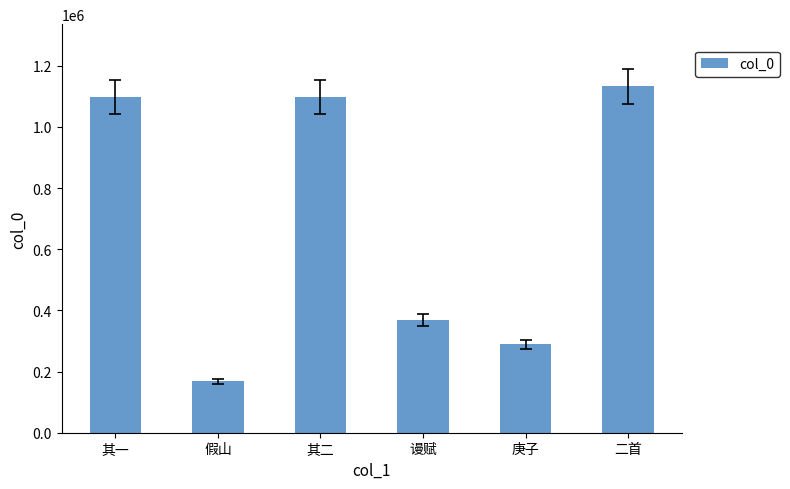

What is the change in value from 其一 to 谩赋?

-729886